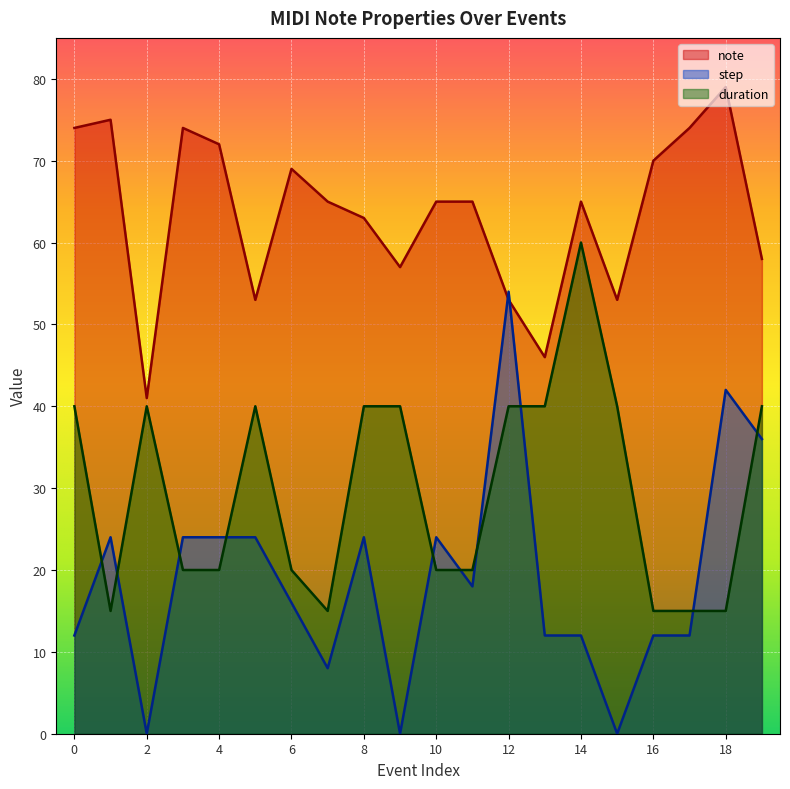

True or false: note and duration intersect in this chart.

False